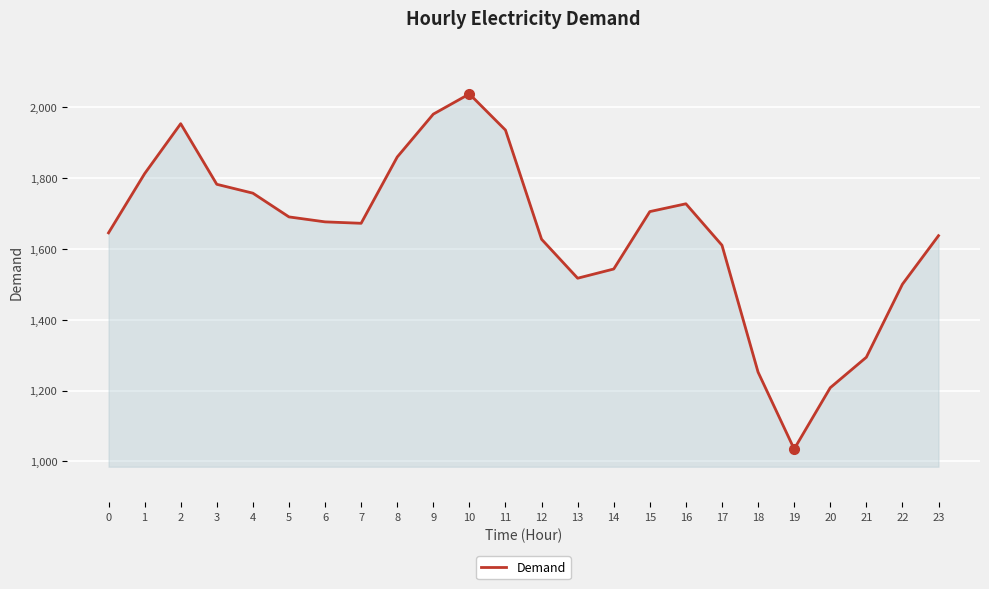

What is the ratio of the value at 18 to the value at 4?

0.7